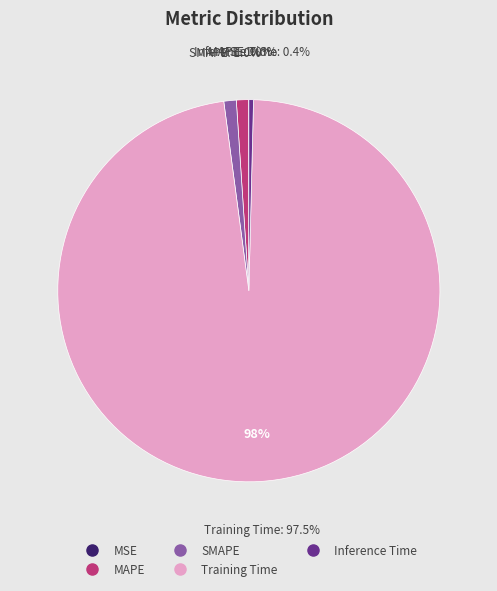

How many slices are in this pie chart?

5